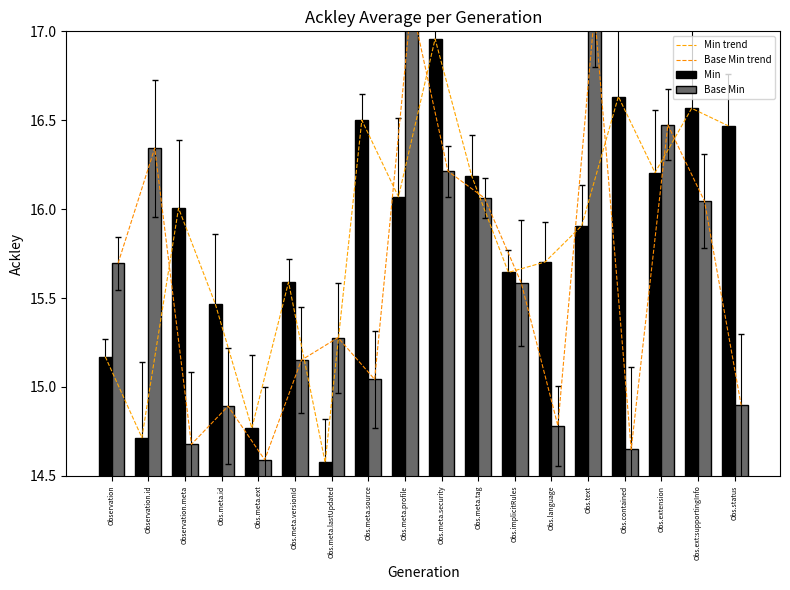

Between Obs.meta.tag and Obs.ext:supportingInfo, which series saw the biggest shift?

Min trend